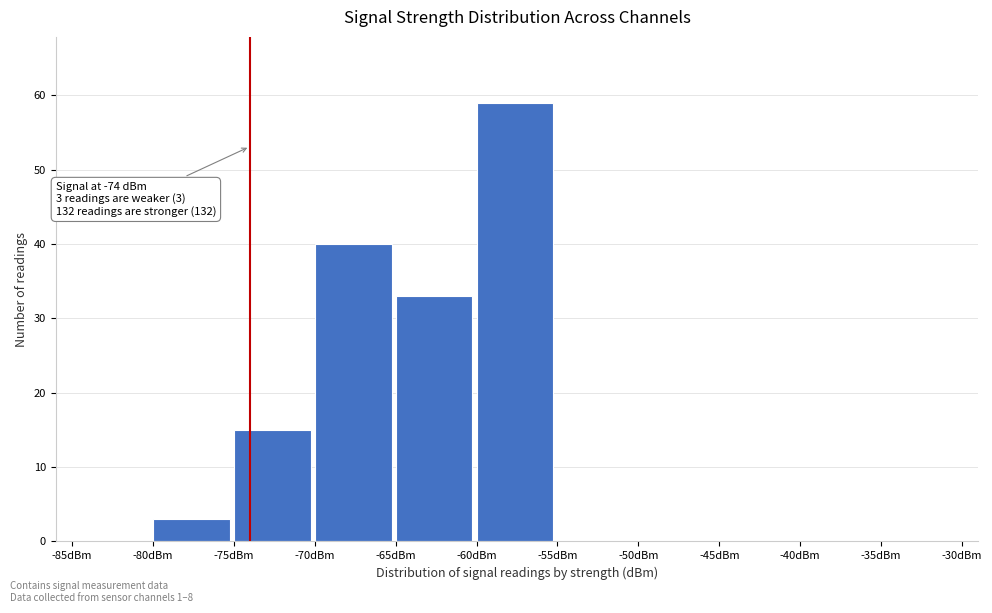

Which range on the x-axis has the tallest bar?

-60 to -55